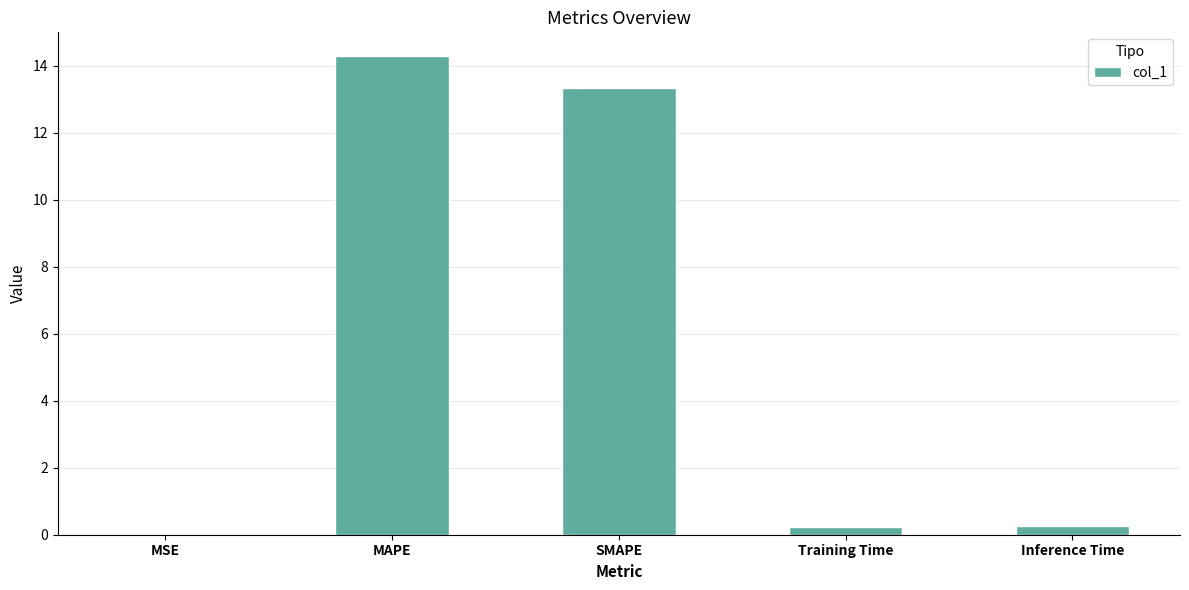

At which label is the value closest to 7?

SMAPE